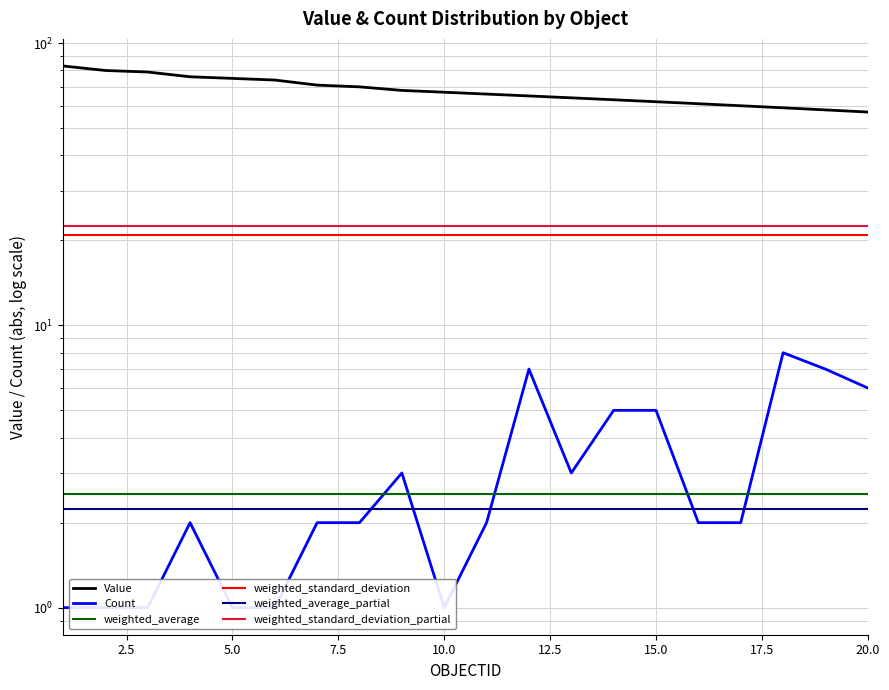

Which series has the largest range (max minus min)?

Value